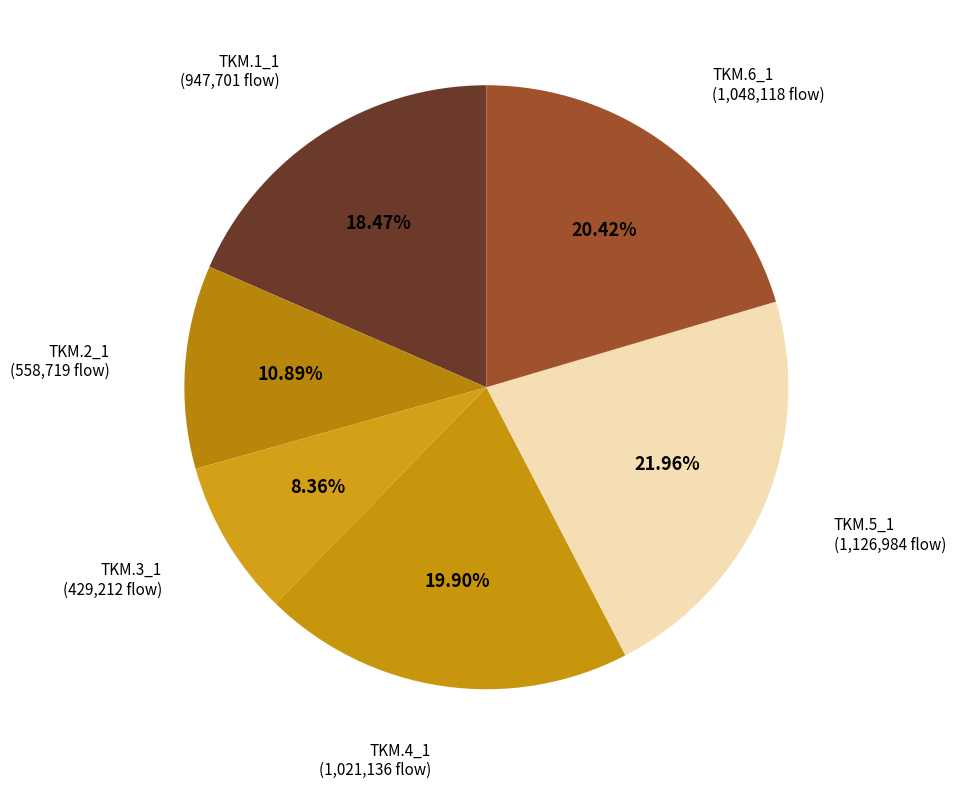

Does TKM.1_1 represent more than half of the total?

No